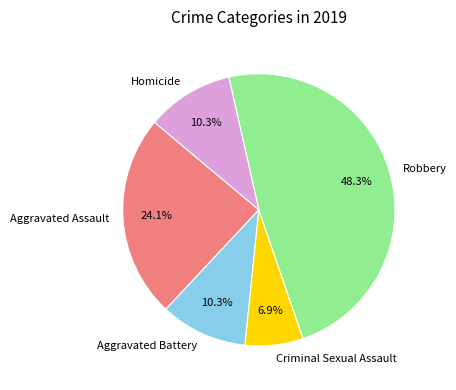

Which slice is the largest?

Robbery